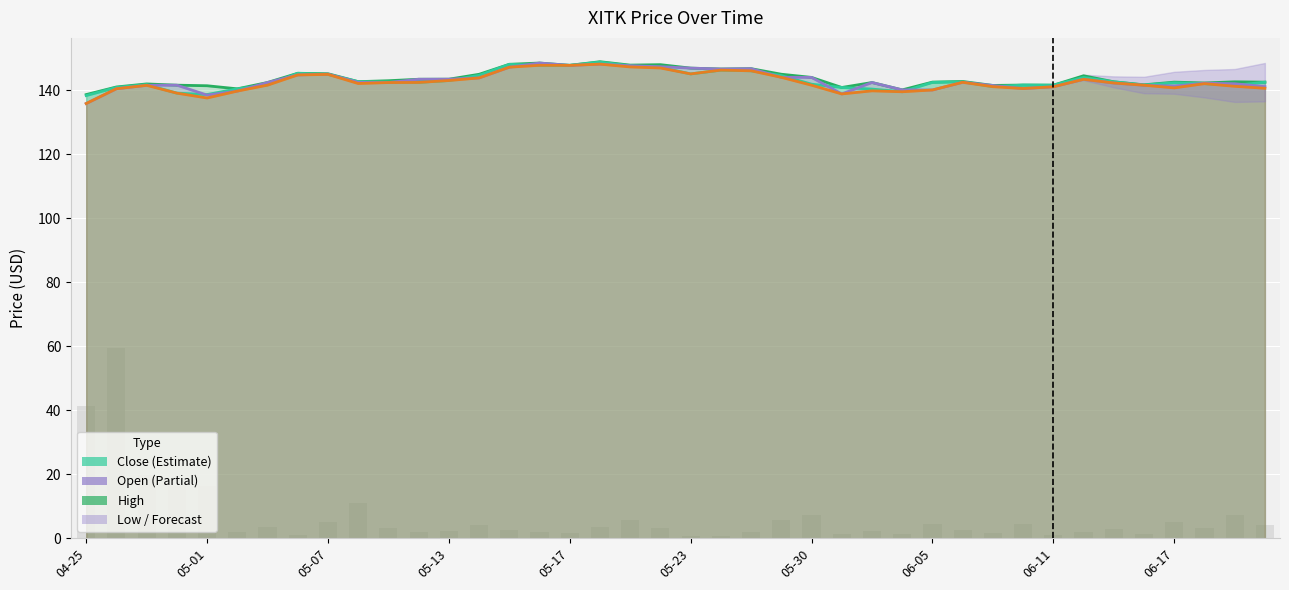

At which category does the chart reach its peak across all series?

17